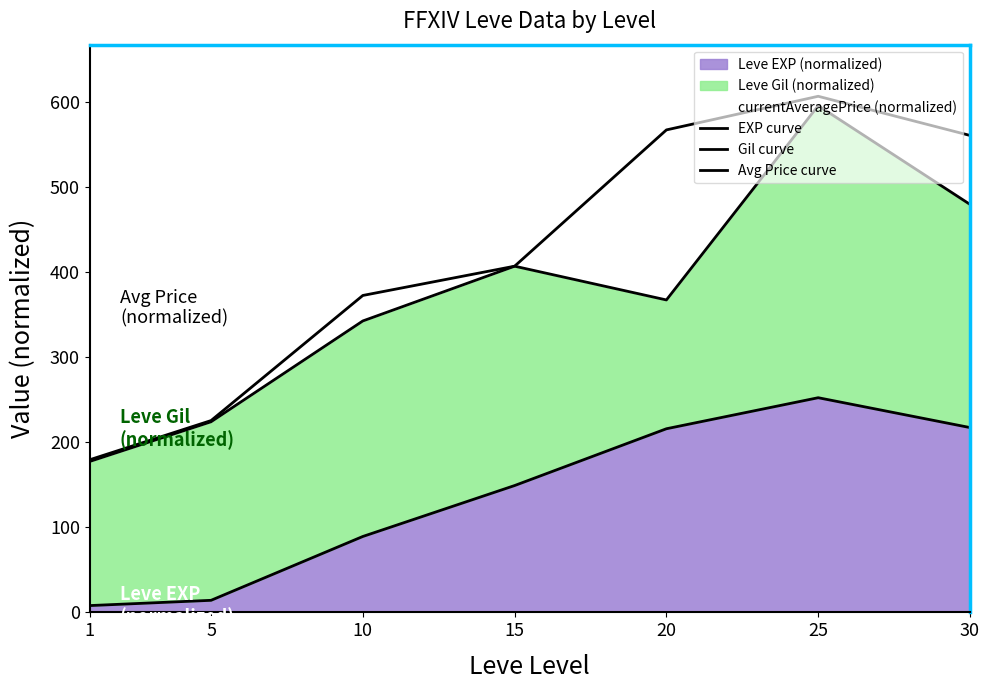

List the series in order of their overall mean, highest first.

Avg Price curve, Gil curve, EXP curve